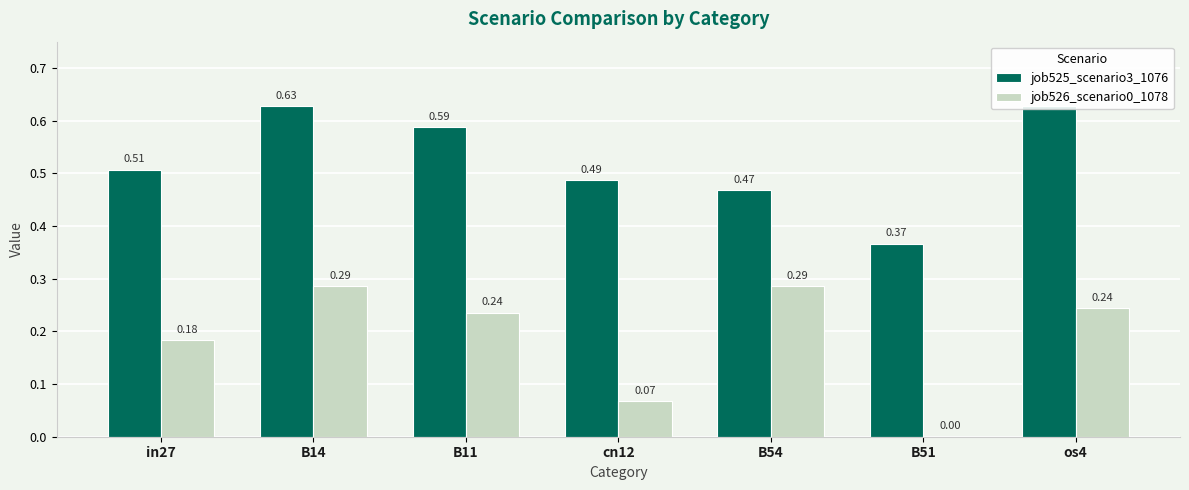

How many bars are there in total?

14